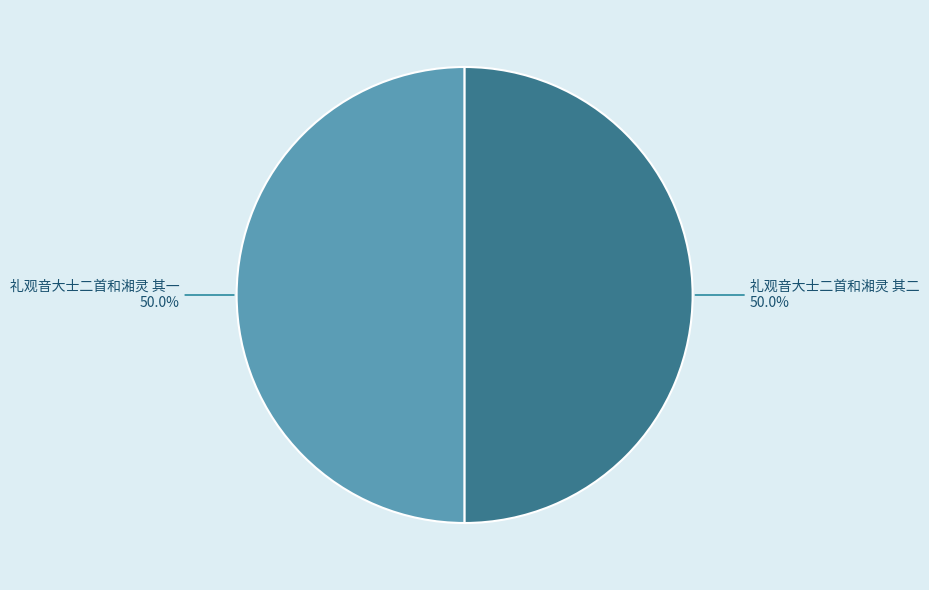

What is the ratio of the value at 礼观音大士二首和湘灵 其一 to the value at 礼观音大士二首和湘灵 其二?

1.0